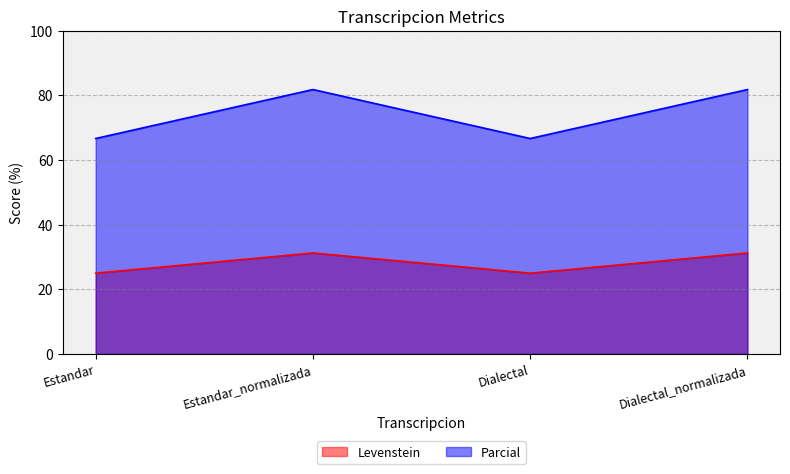

At which category does Parcial reach its first local peak?

Estandar_normalizada